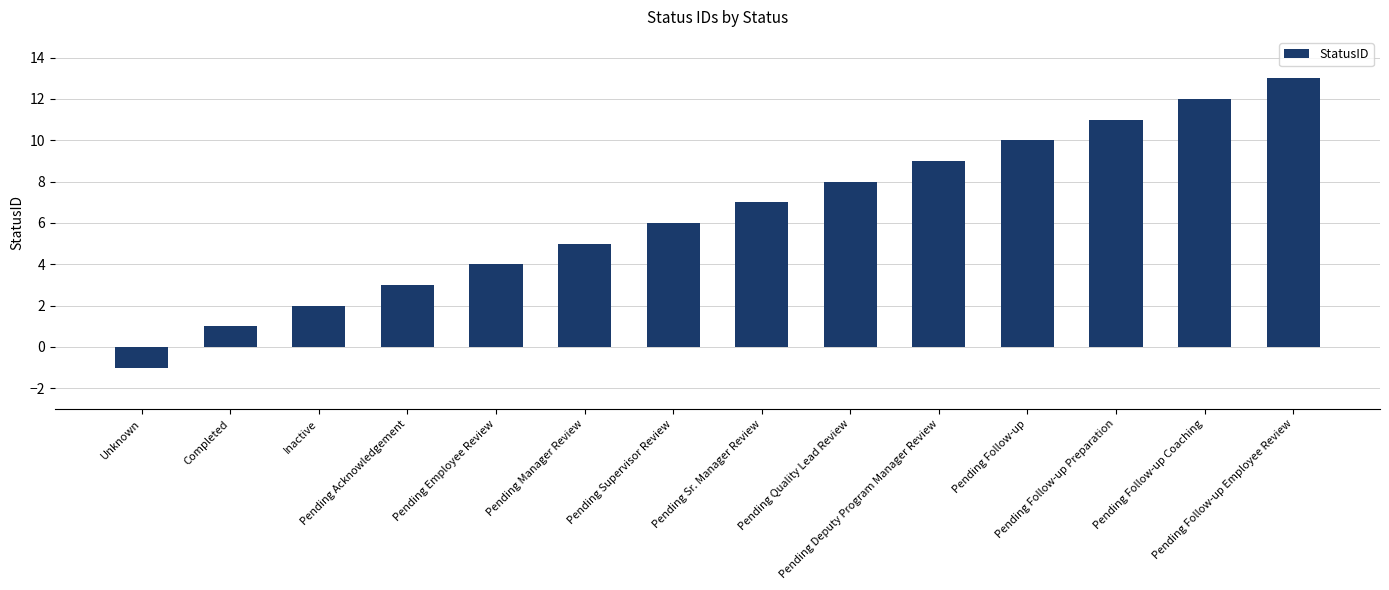

Are the bars grouped side by side (vs. stacked)?

No